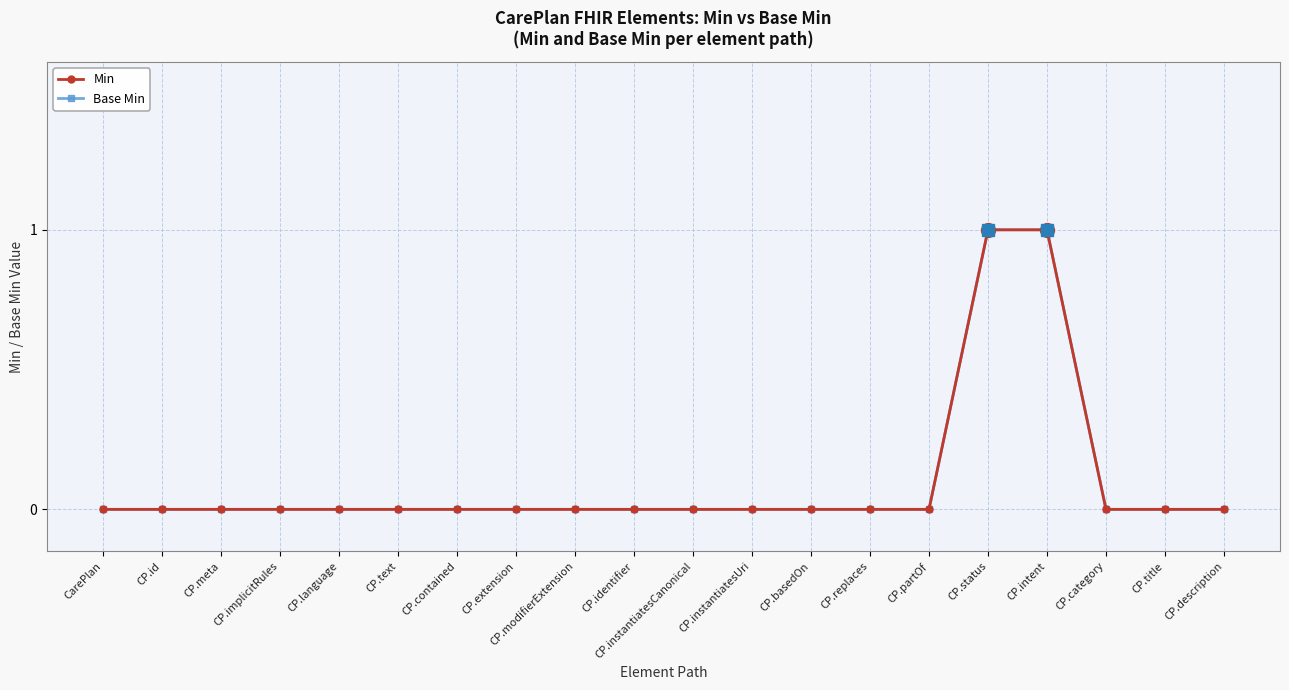

Reading left to right, what are all the values shown in this chart?

Min: CarePlan=0	CP.id=0	CP.meta=0	CP.implicitRules=0	CP.language=0	CP.text=0	CP.contained=0	CP.extension=0	CP.modifierExtension=0	CP.identifier=0	CP.instantiatesCanonical=0	CP.instantiatesUri=0	CP.basedOn=0	CP.replaces=0	CP.partOf=0	CP.status=1	CP.intent=1	CP.category=0	CP.title=0	CP.description=0
Base Min: CarePlan=0	CP.id=0	CP.meta=0	CP.implicitRules=0	CP.language=0	CP.text=0	CP.contained=0	CP.extension=0	CP.modifierExtension=0	CP.identifier=0	CP.instantiatesCanonical=0	CP.instantiatesUri=0	CP.basedOn=0	CP.replaces=0	CP.partOf=0	CP.status=1	CP.intent=1	CP.category=0	CP.title=0	CP.description=0